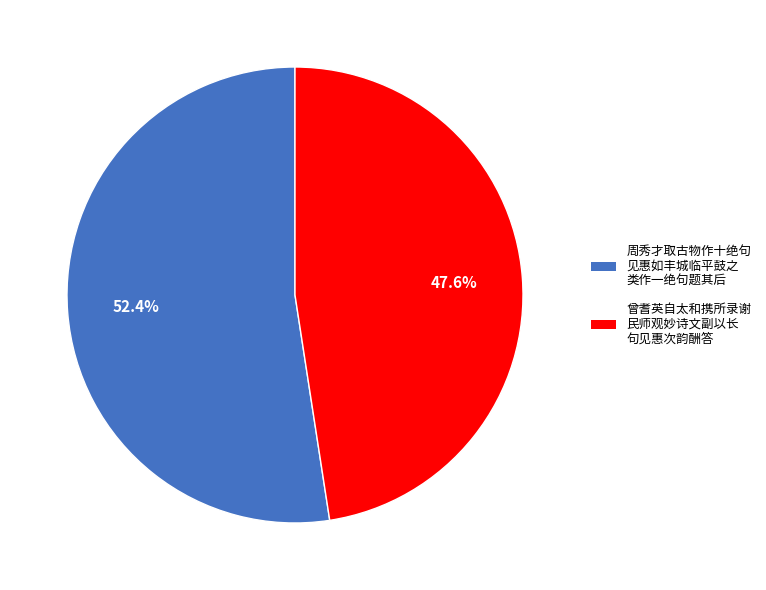

Is there any slice that represents more than half of the pie?

Yes